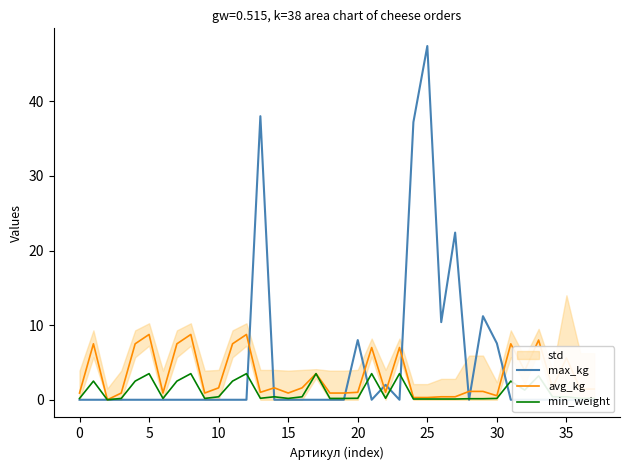

How many interior local peaks does the max_kg series have?

6